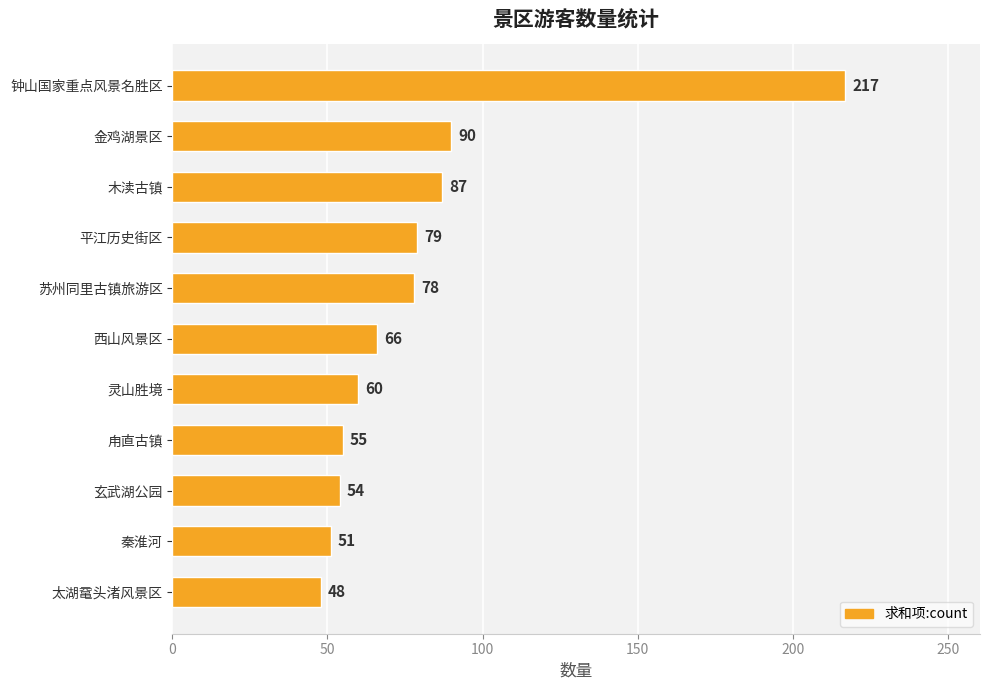

What is the ratio of the value at 木渎古镇 to the value at 苏州同里古镇旅游区?

1.1